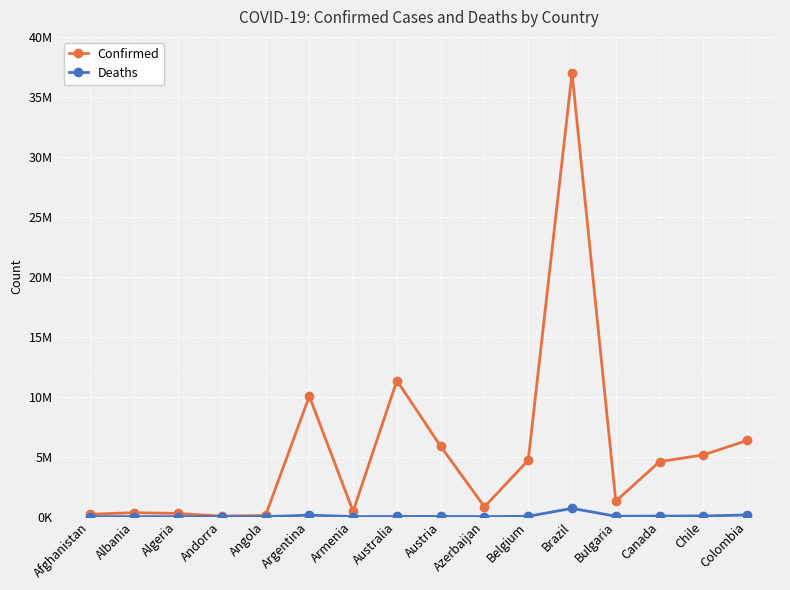

Is it true that Confirmed equals 334315 at Albania?

True